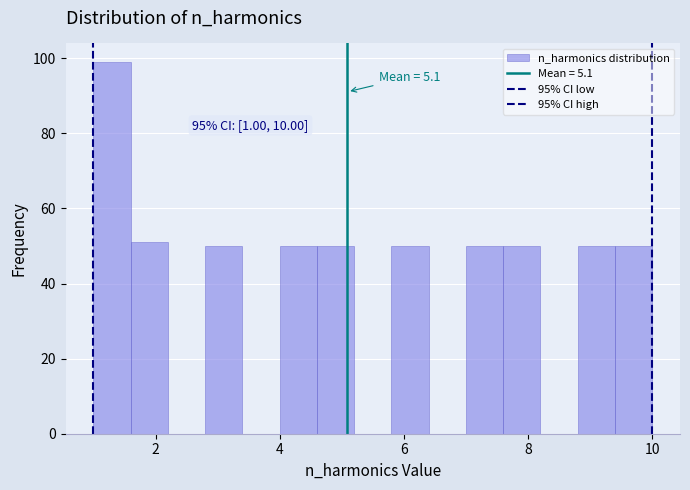

Read against the x-axis, roughly where is the centre of the tallest bar?

1.4